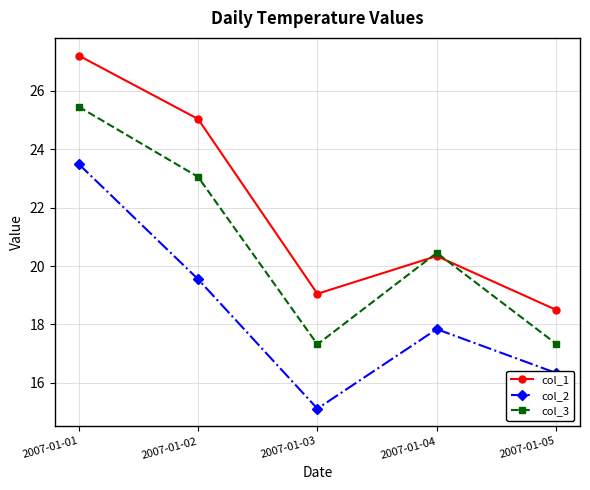

Does the chart display data point markers on the line(s)?

Yes